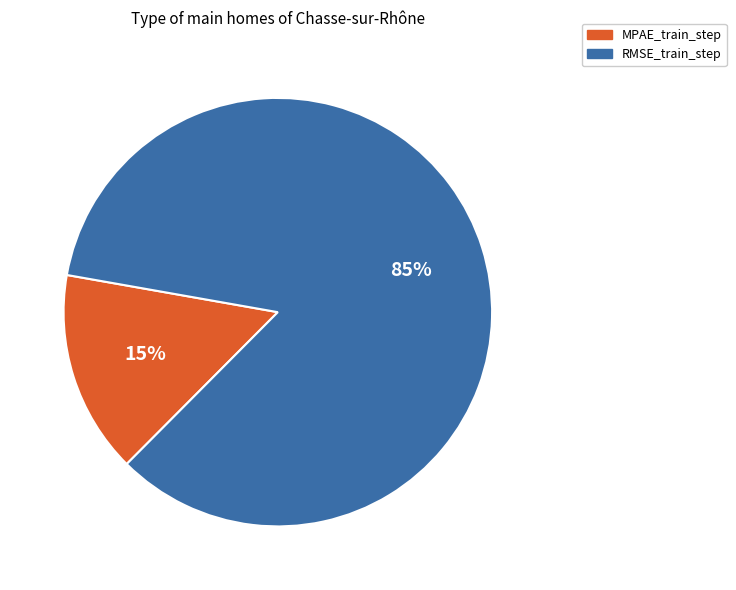

To the nearest percent, what is the combined percentage of MPAE_train_step and RMSE_train_step?

100%